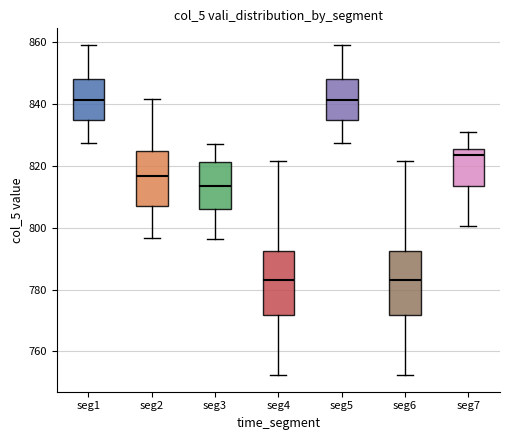

Reading left to right, read every box against the y-axis: the position of its median line, the range the box covers, and the ends of its whiskers. The values are not printed on the chart, so give them approximately, as read against the axis.

seg1: median 842, box 834 to 848, whiskers 828 to 860
seg2: median 816, box 808 to 824, whiskers 796 to 842
seg3: median 814, box 806 to 822, whiskers 796 to 828
seg4: median 784, box 772 to 792, whiskers 752 to 822
seg5: median 842, box 834 to 848, whiskers 828 to 860
seg6: median 784, box 772 to 792, whiskers 752 to 822
seg7: median 824, box 814 to 826, whiskers 800 to 830